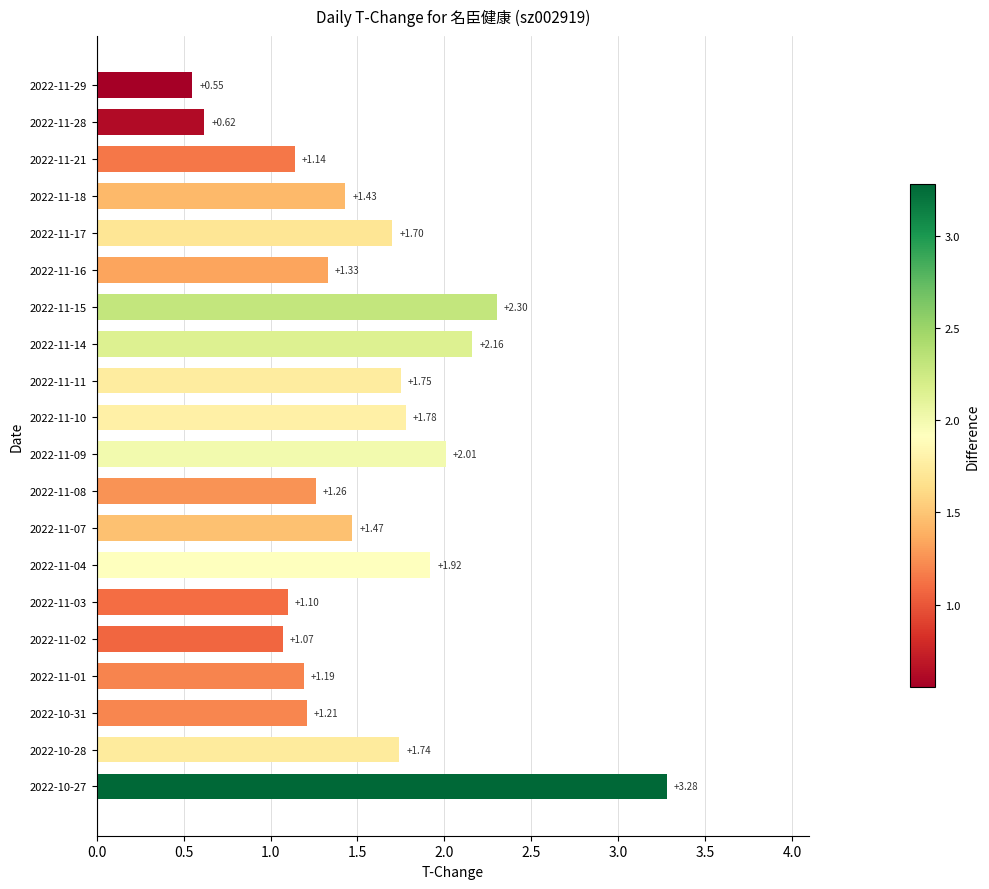

Rank the categories by value from highest to lowest.

2022-10-27, 2022-11-15, 2022-11-14, 2022-11-09, 2022-11-04, 2022-11-10, 2022-11-11, 2022-10-28, 2022-11-17, 2022-11-07, 2022-11-18, 2022-11-16, 2022-11-08, 2022-10-31, 2022-11-01, 2022-11-21, 2022-11-03, 2022-11-02, 2022-11-28, 2022-11-29